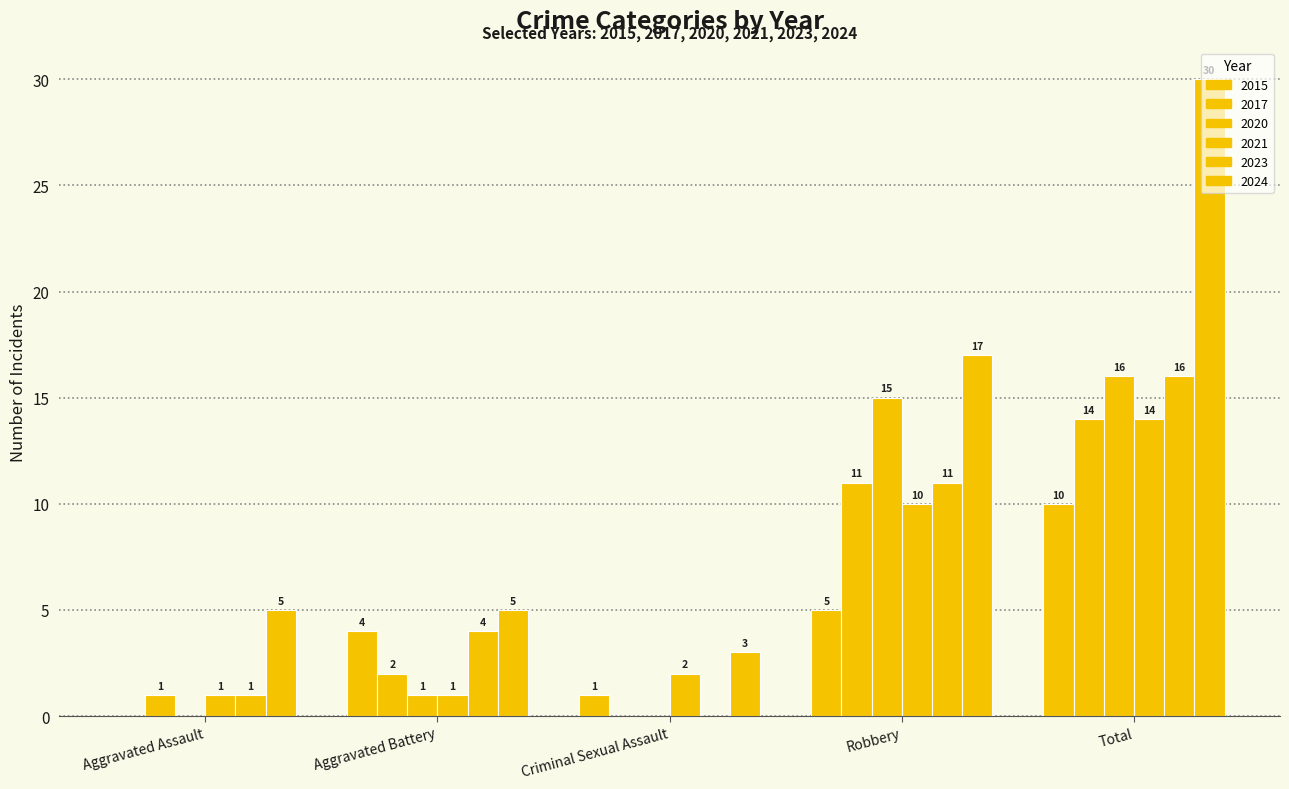

What is the value of the 2021 bar at the 1st from the left?

1